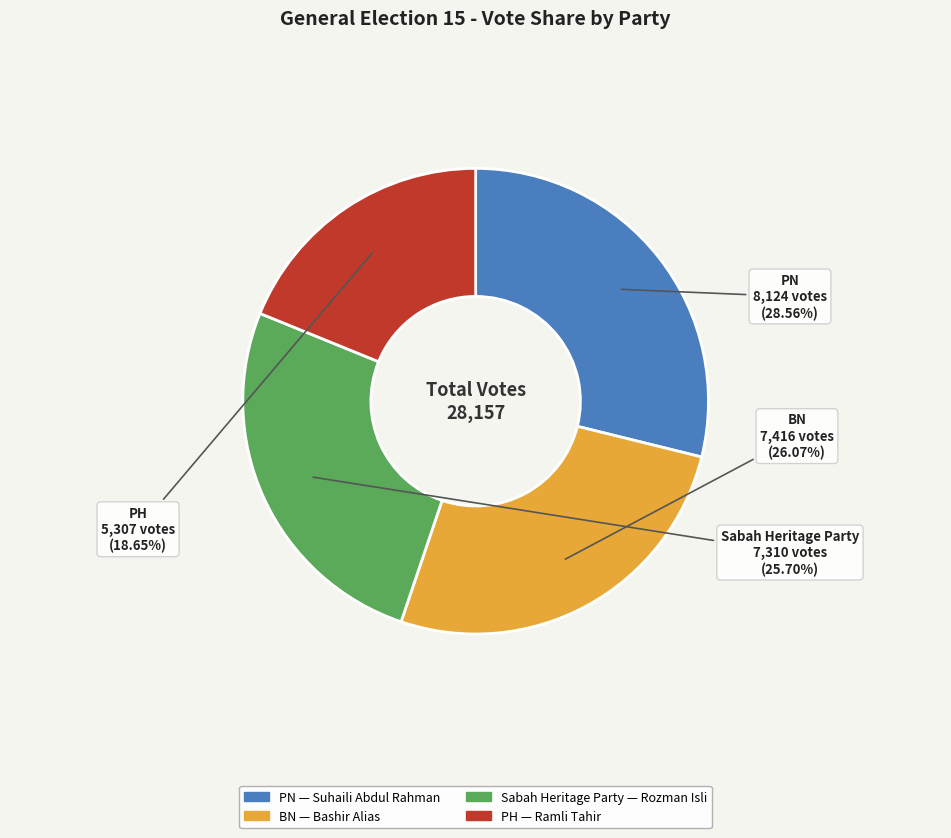

Which category has the smallest portion of the pie?

PH